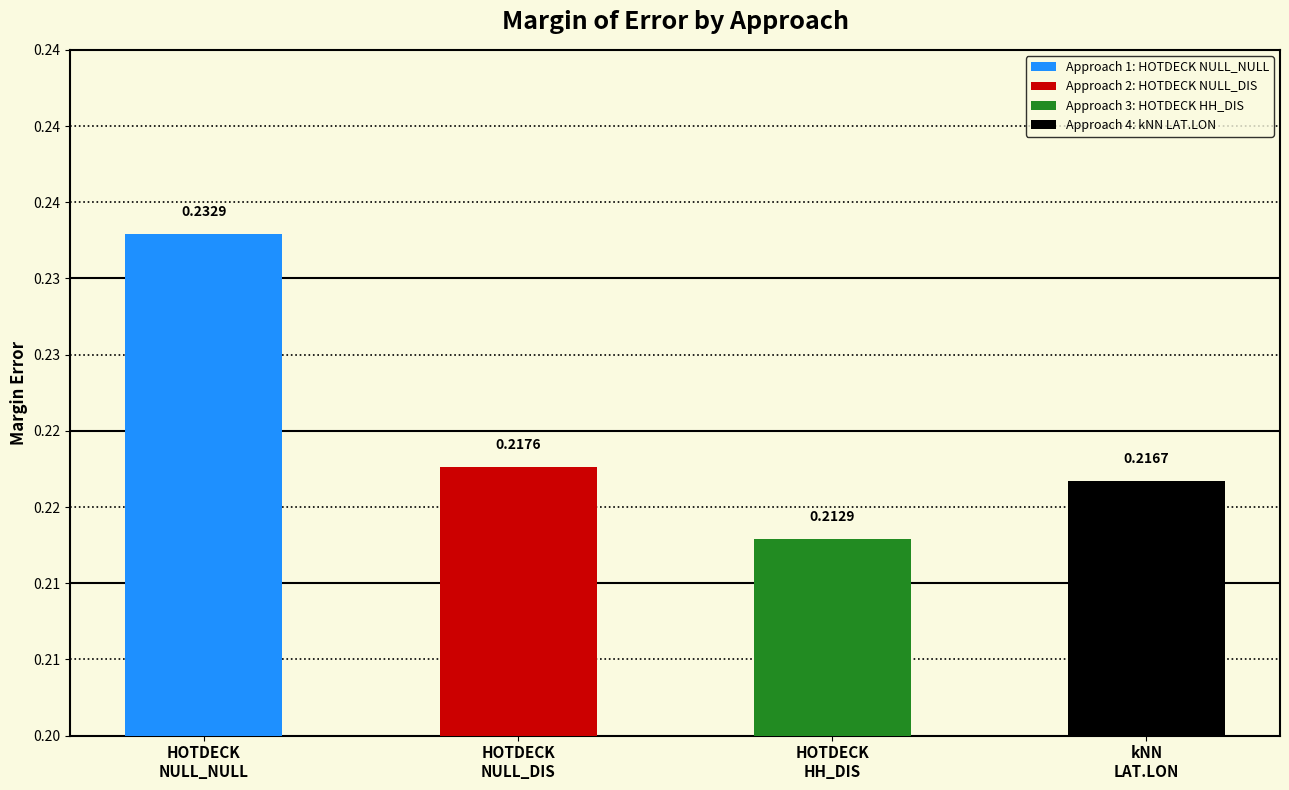

Which has a higher value, HOTDECK
HH_DIS or kNN
LAT.LON?

kNN
LAT.LON